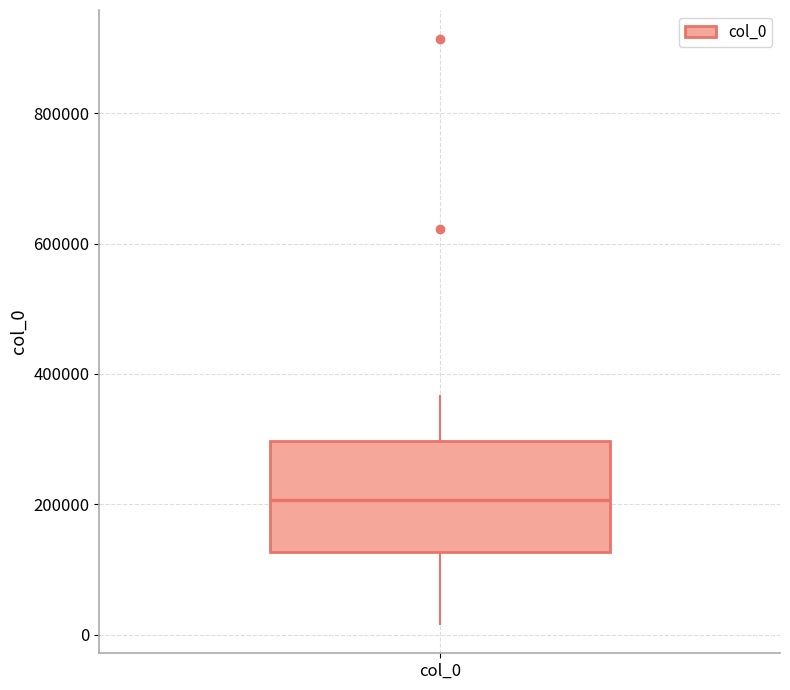

Read this box plot against the y-axis: the position of the median line, the range covered by the box, and the ends of both whiskers. The values are not printed on the chart, so give them approximately, as read against the axis.

median 200000, box 120000 to 300000, whiskers 20000 to 360000